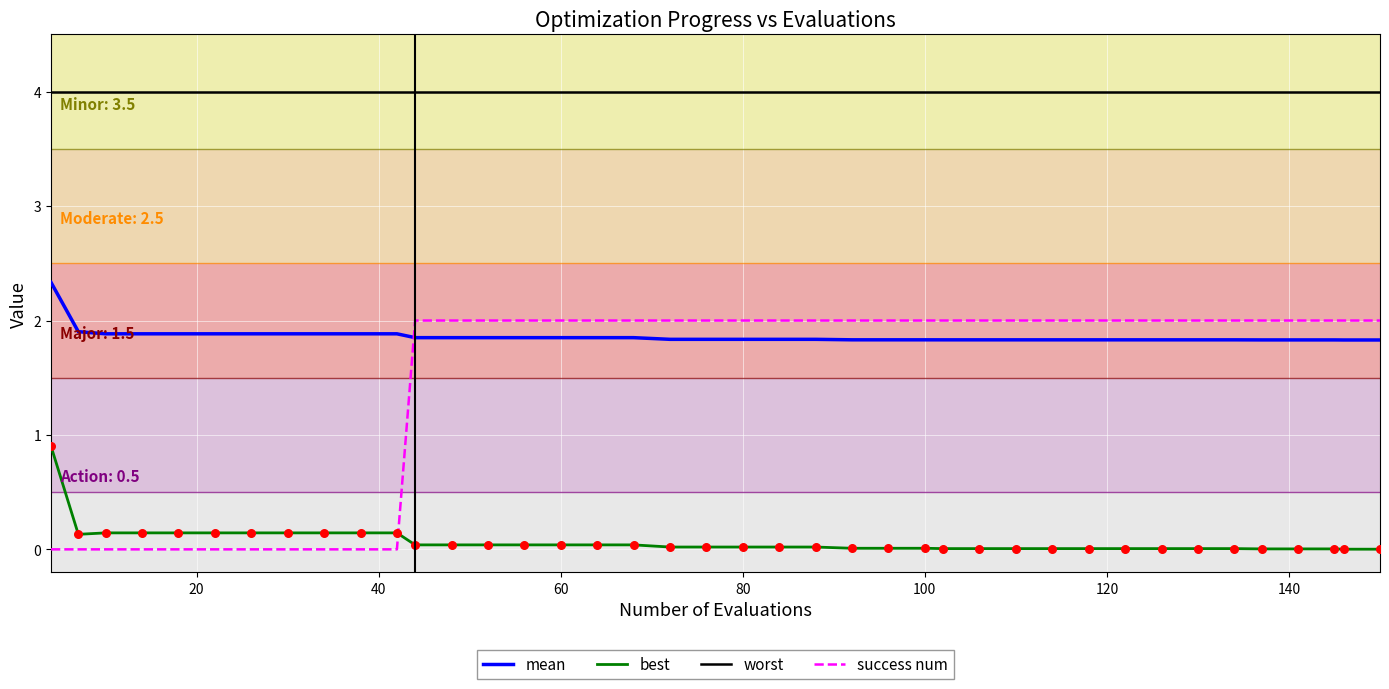

Which series has the largest total across all categories?

worst